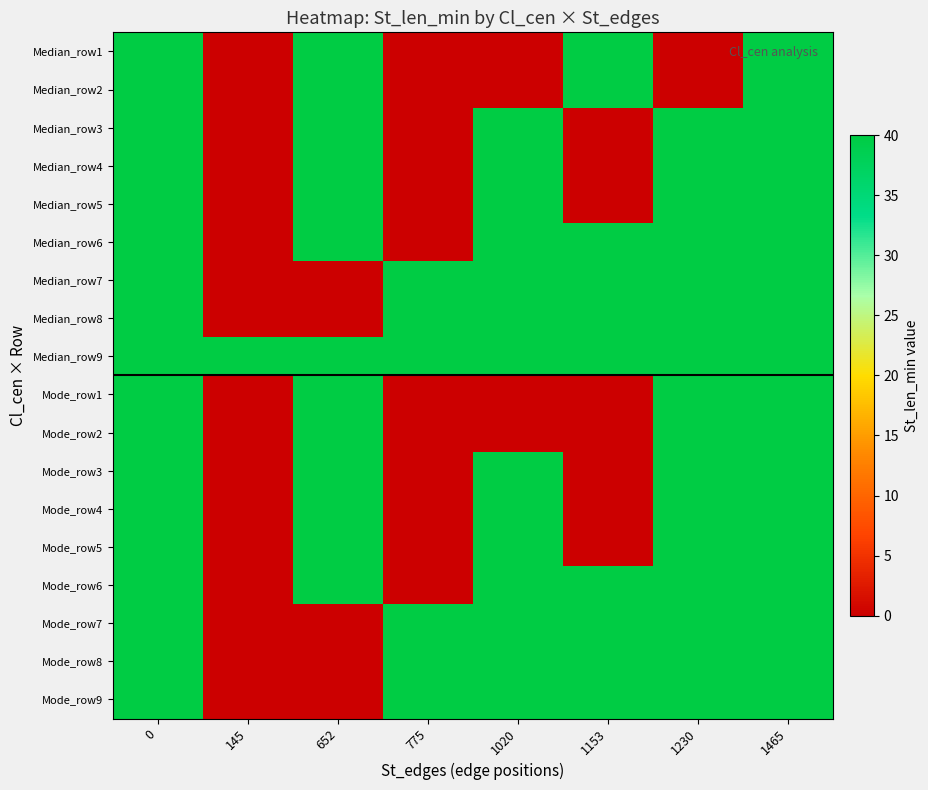

At how many categories does at least one series exceed 32?

8